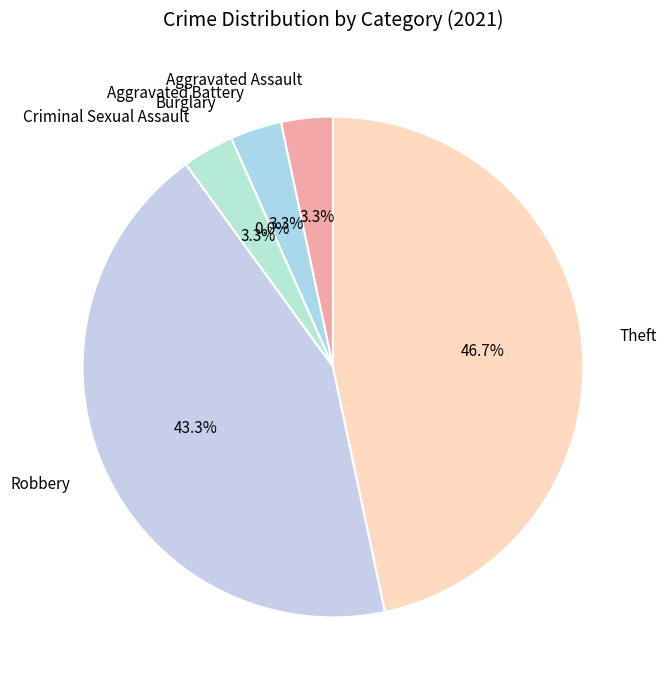

Combined, what portion of the pie is Aggravated Battery and Burglary?

3.3%